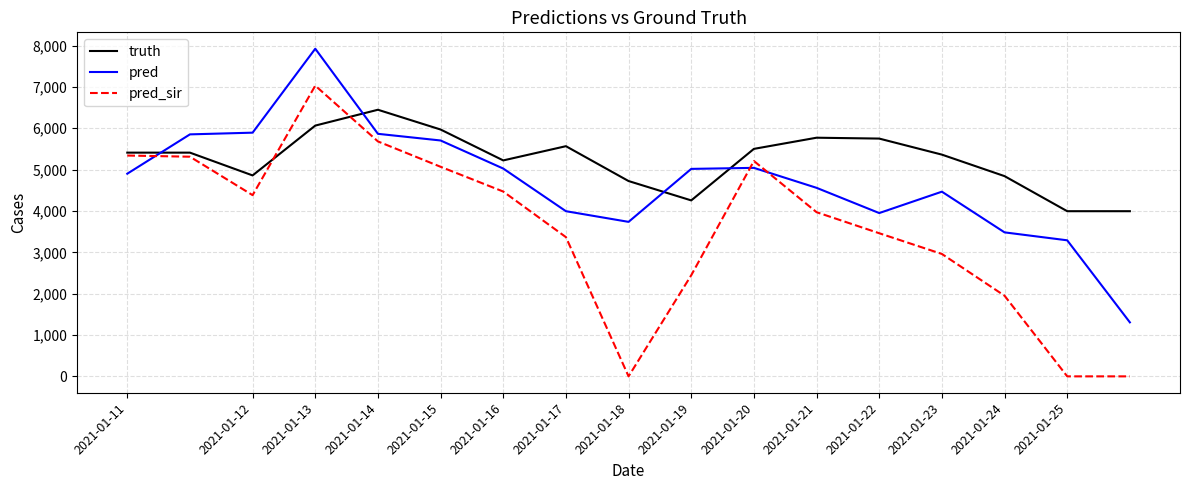

Which series has the largest total across all categories?

truth